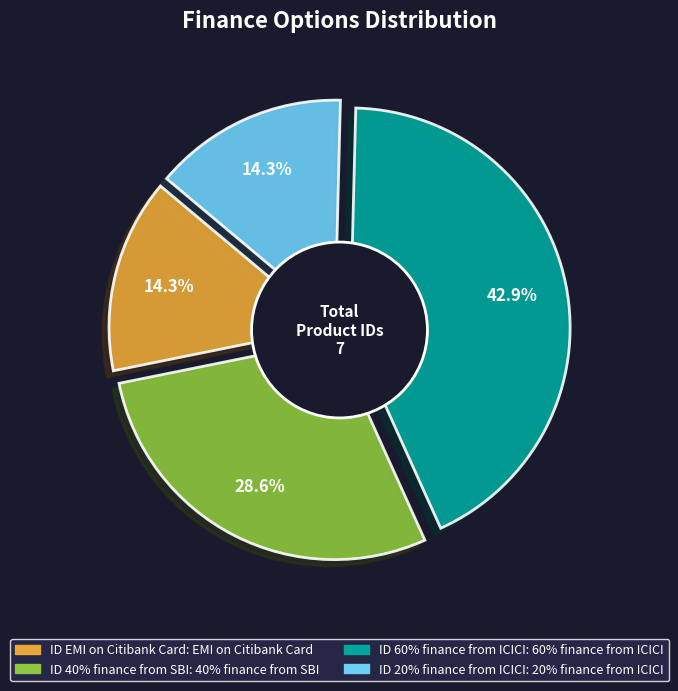

Is there a majority slice in this chart?

No